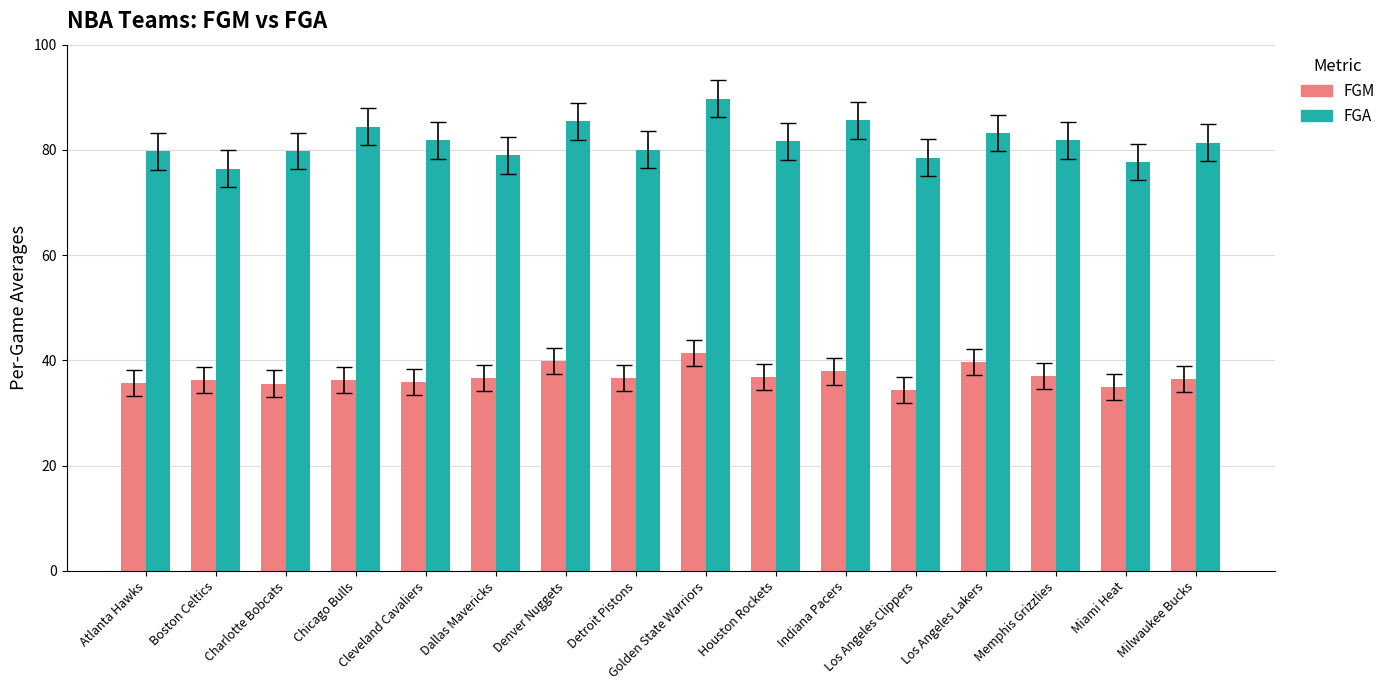

Which category has the lowest value in the FGA series?

Boston Celtics